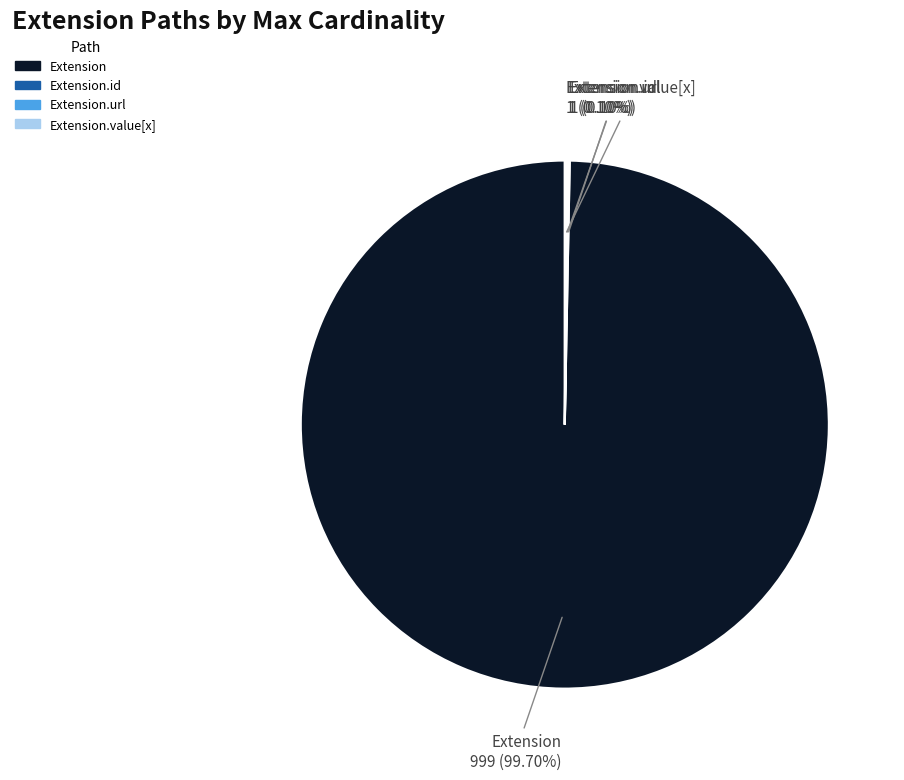

Which category has the biggest portion of the pie?

Extension